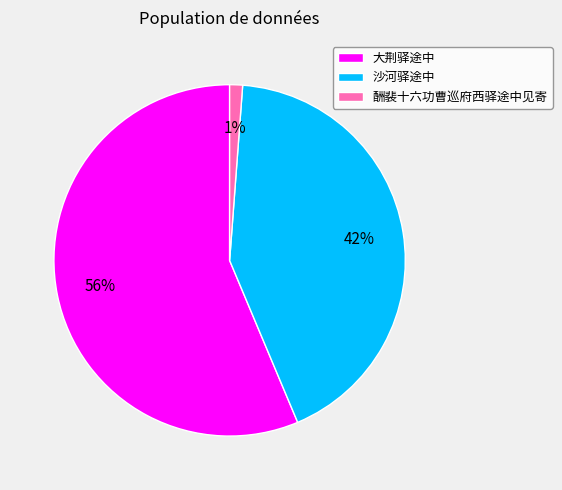

Which slice represents more than half of the pie?

大荆驿途中